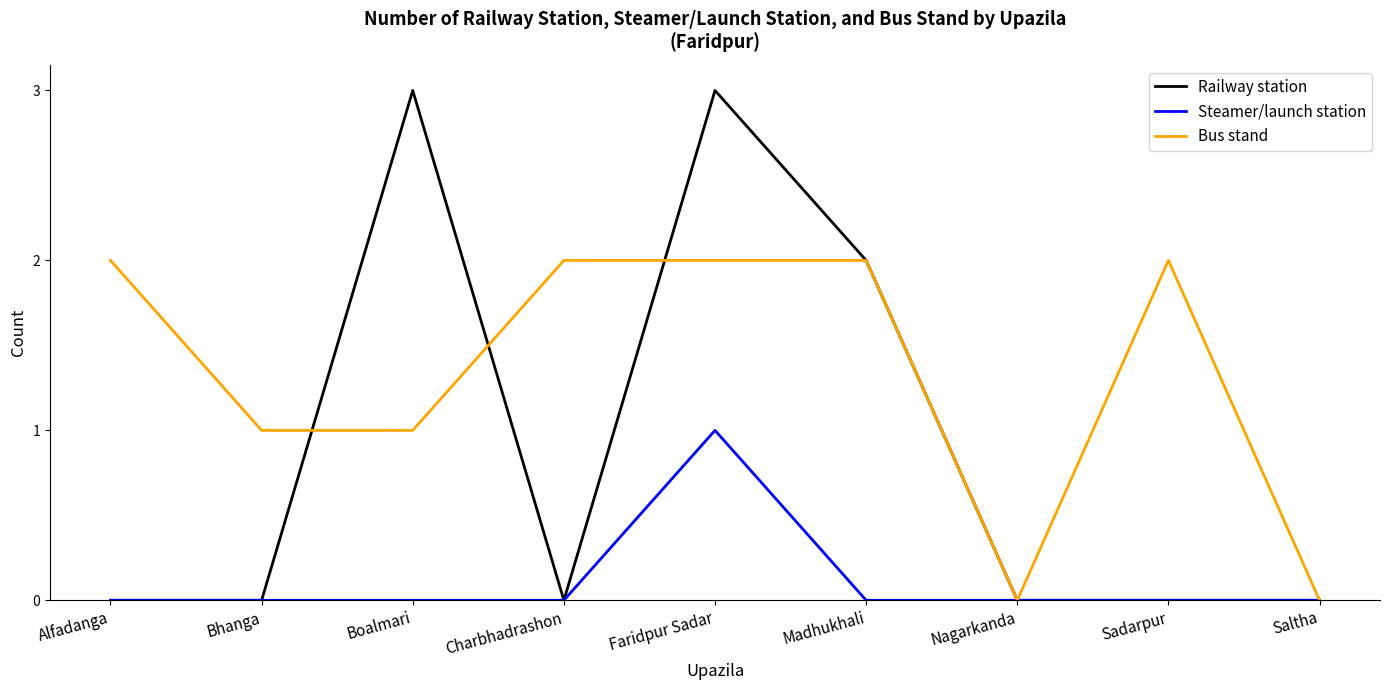

Reading right to left, extract all data points from this chart.

Railway station: 0	0	0	2	3	0	3	0	0
Steamer/launch station: 0	0	0	0	1	0	0	0	0
Bus stand: 0	2	0	2	2	2	1	1	2